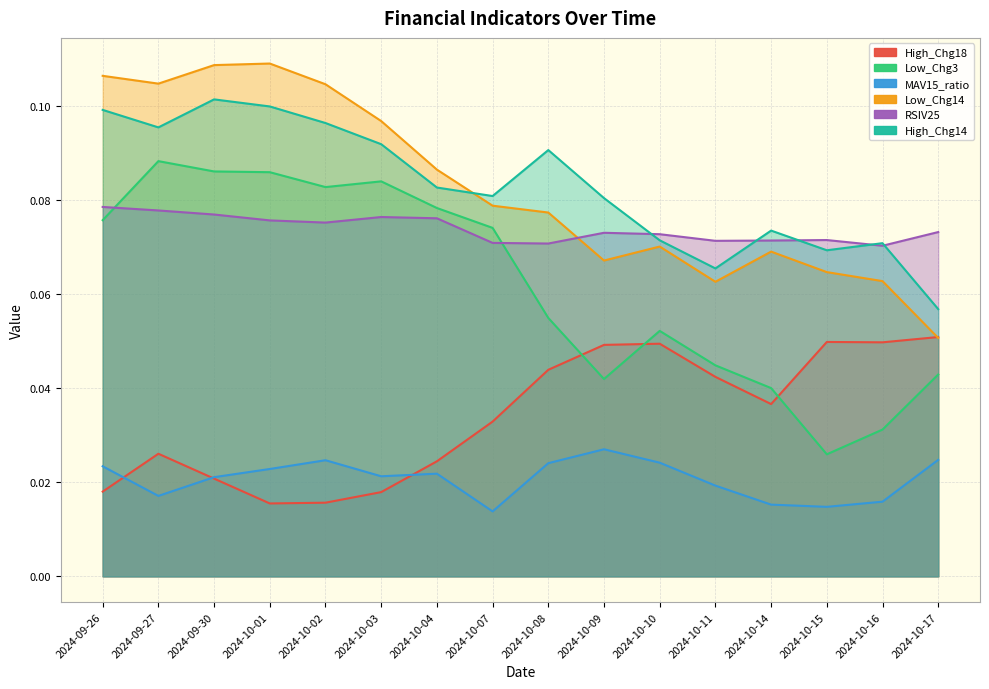

How many interior local peaks does the Low_Chg14 series have?

3